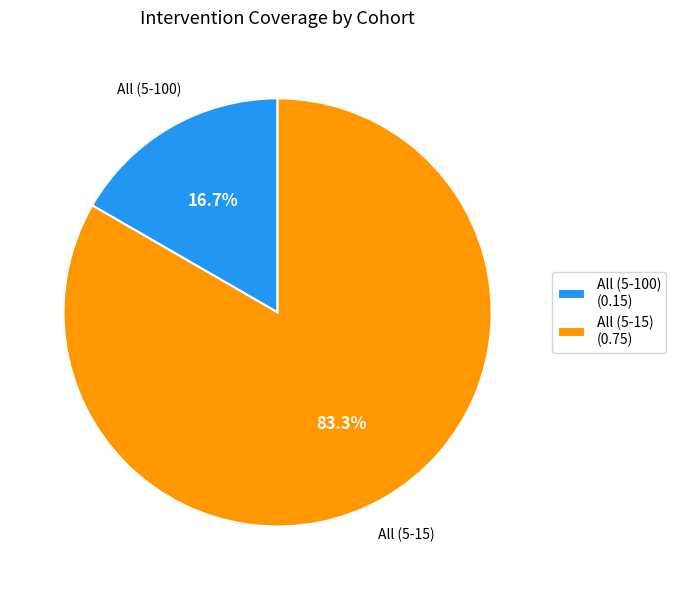

Rank the categories by value from lowest to highest.

All (5-100), All (5-15)